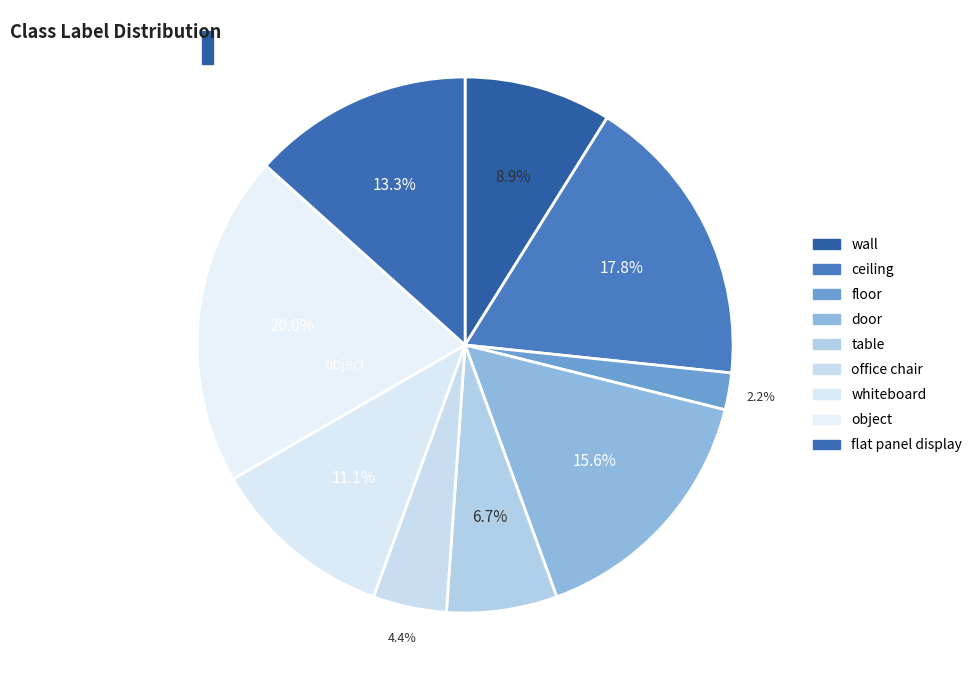

How many slices are in this pie chart?

9